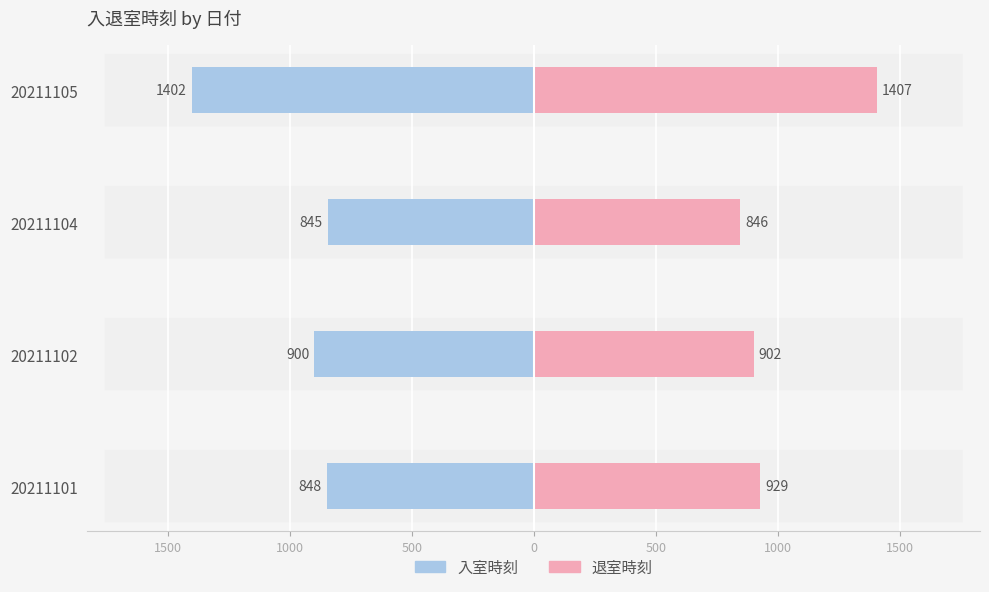

How many data points does each series have?

4